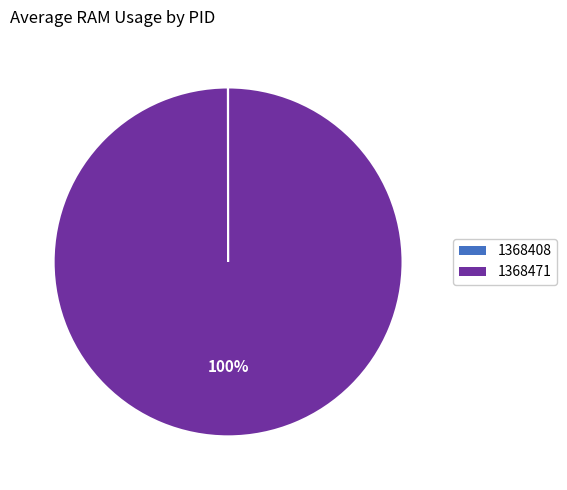

Does any single category account for the majority?

Yes